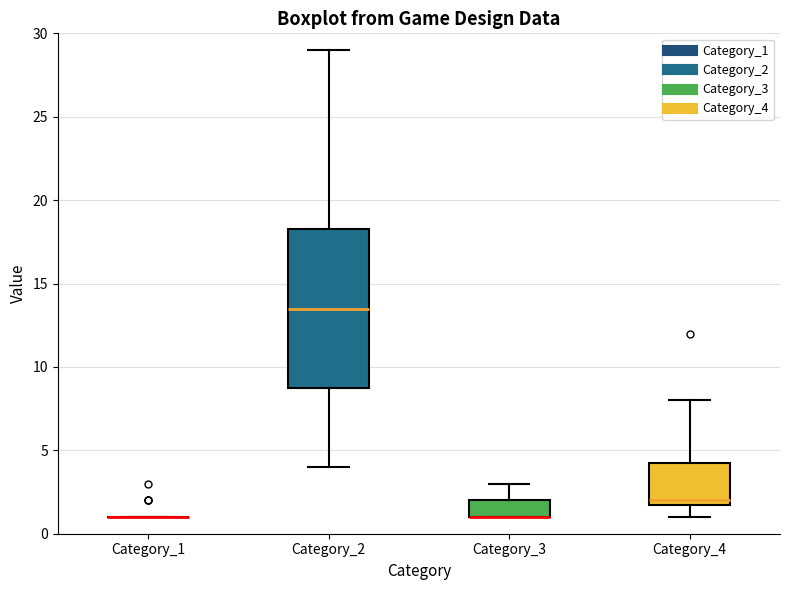

Reading left to right, transcribe this box plot: for each box, give where its median line is, the range the box spans, and where its two whiskers end, as read against the y-axis. The values are not printed on the chart, so give them approximately, as read against the axis.

Category_1: box collapsed to a line at 1.0, whiskers 1.0 to 1.0
Category_2: median 13.5, box 9.0 to 18.5, whiskers 4.0 to 29.0
Category_3: median 1.0 (drawn on the box's lower edge), box 1.0 to 2.0, whiskers 1.0 to 3.0
Category_4: median 2.0 (just above the box's lower edge), box 2.0 to 4.5, whiskers 1.0 to 8.0